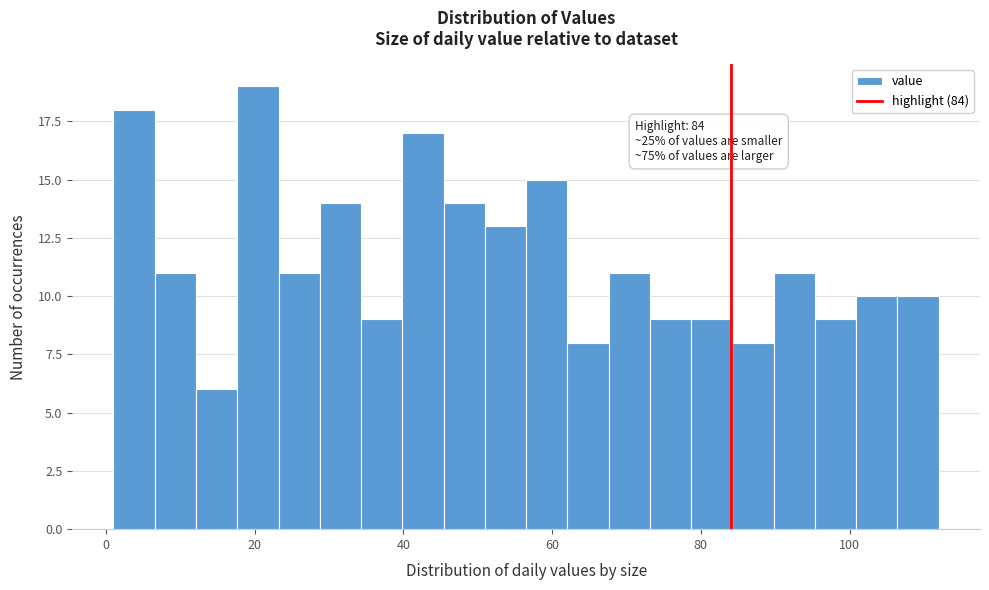

Around what value on the x-axis is the tallest bar? Give the approximate position of its centre, as read against the axis.

20